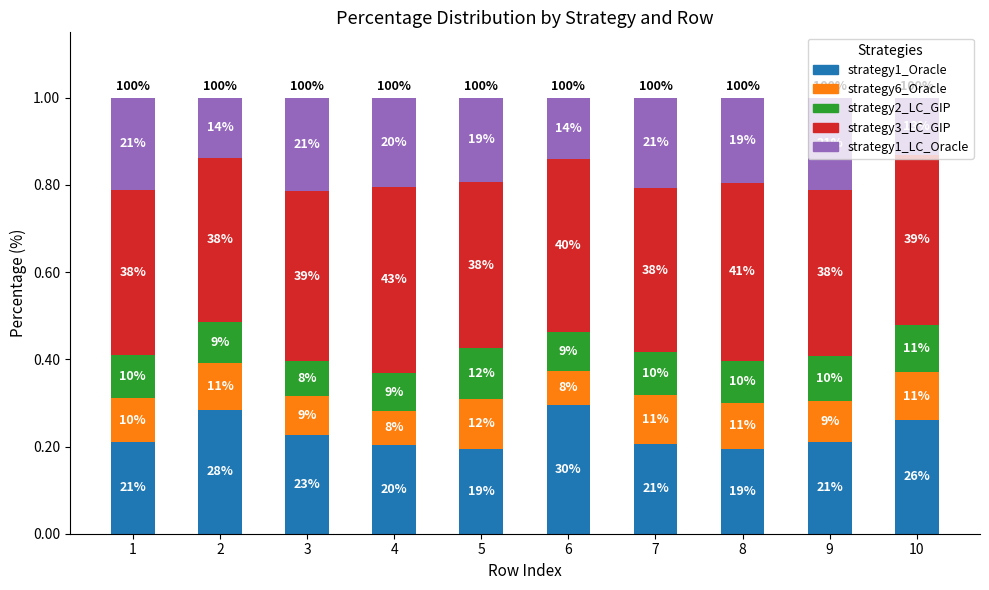

Does the chart contain any negative values?

No